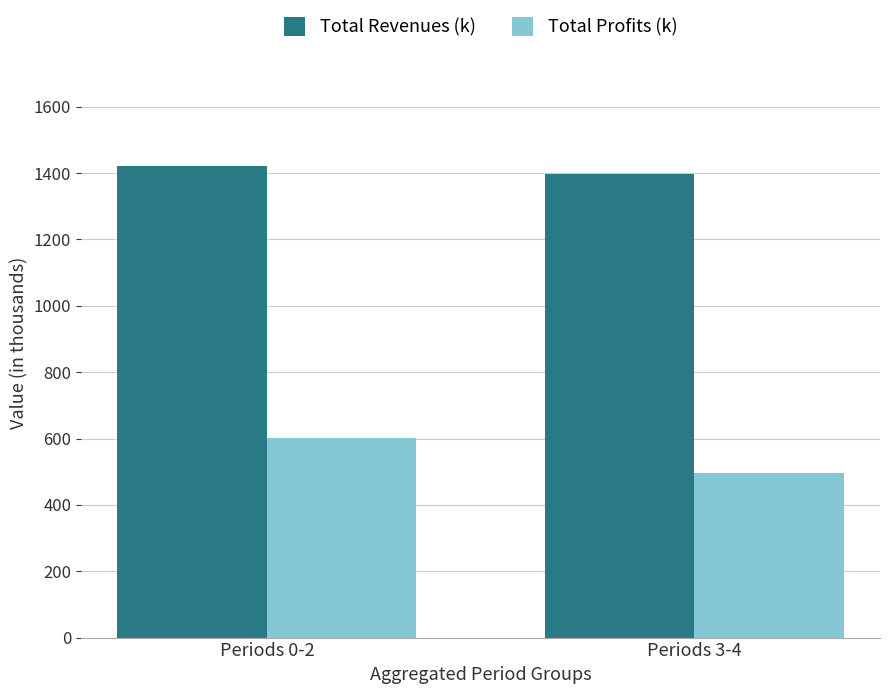

At Periods 3-4, list the series in order from largest to smallest.

Total Revenues (k), Total Profits (k)